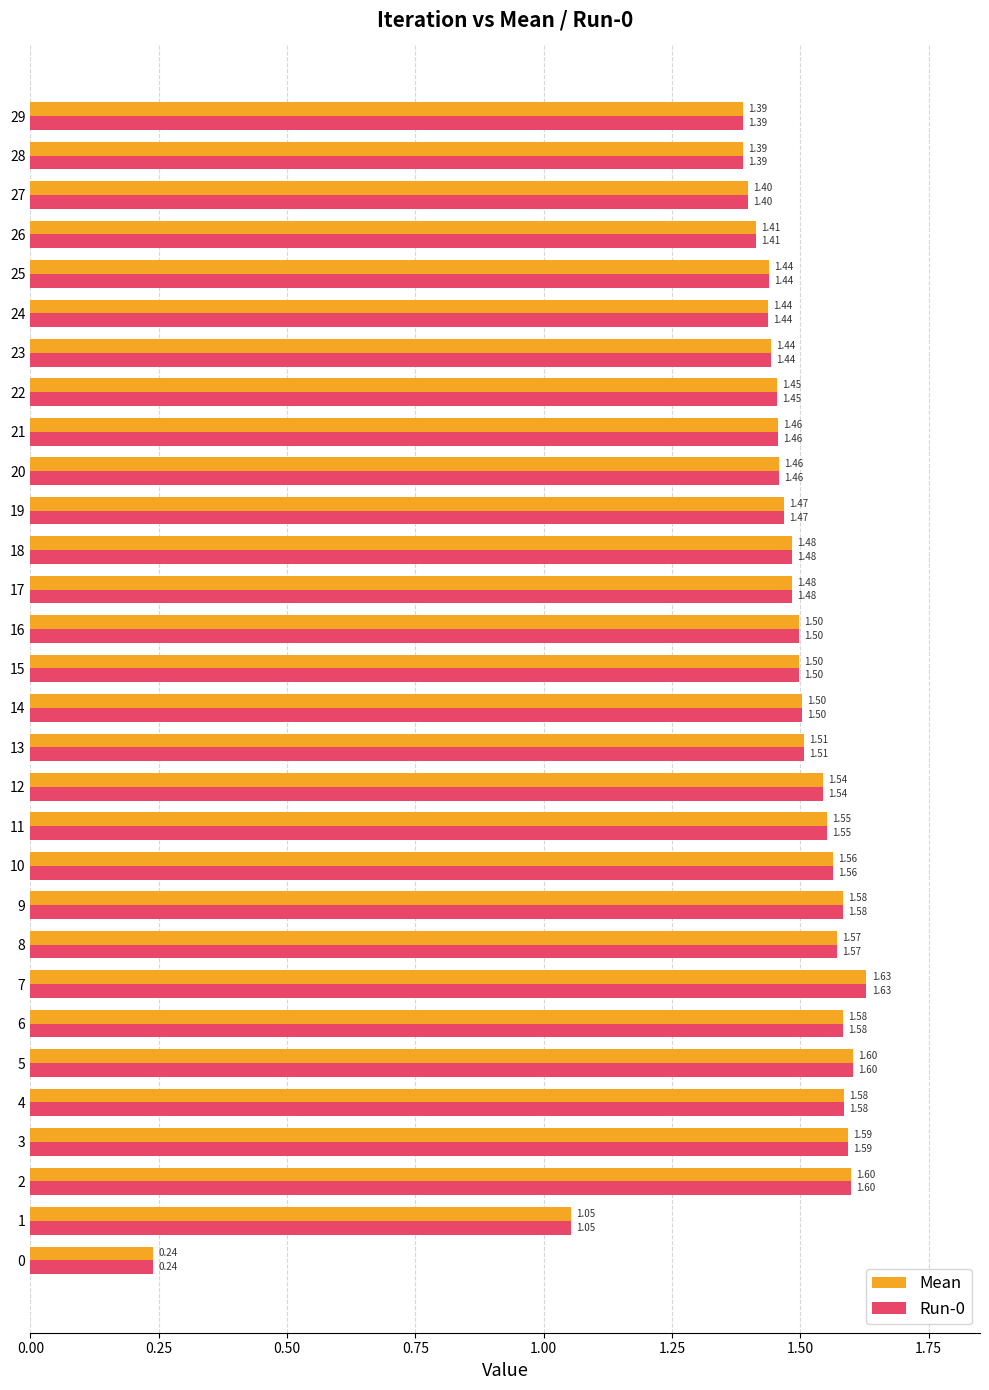

What is the difference between the maximum and minimum values in the Mean series?

1.4